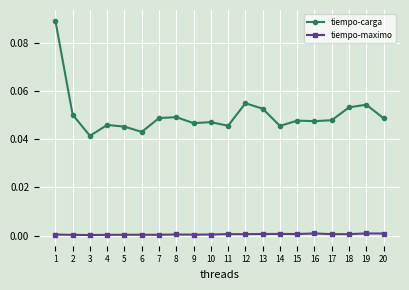

How many lines are shown in the chart?

2